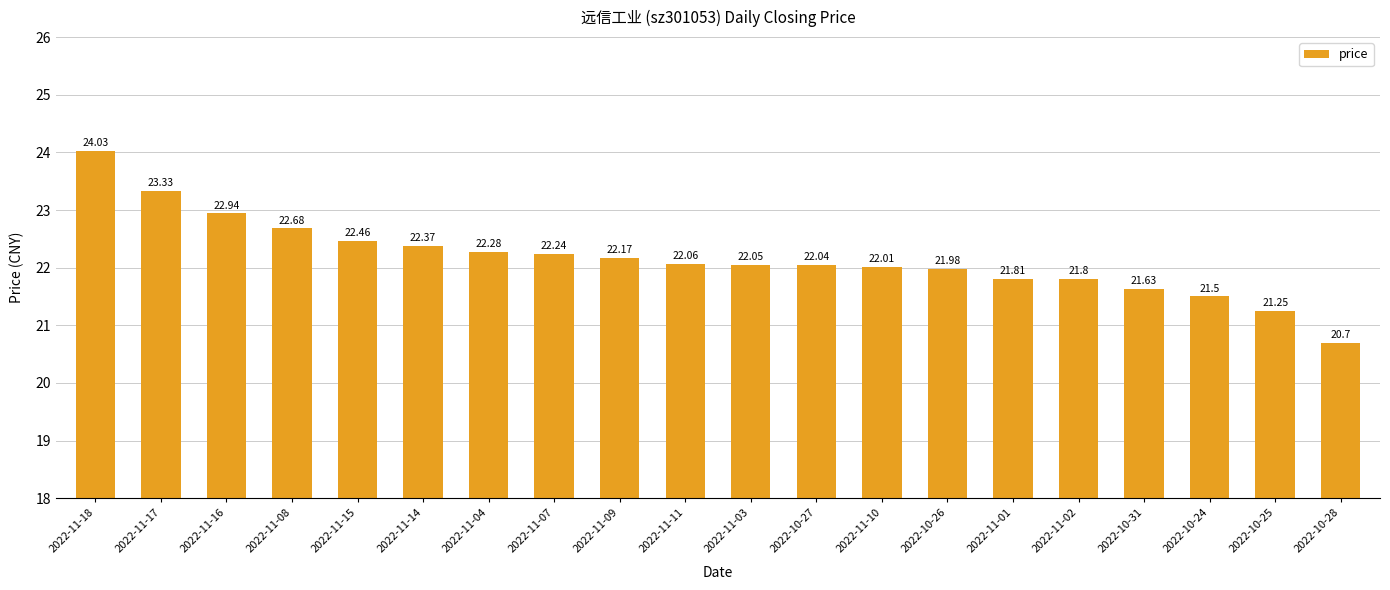

Between 2022-11-14 and 2022-10-24, which is larger?

2022-11-14